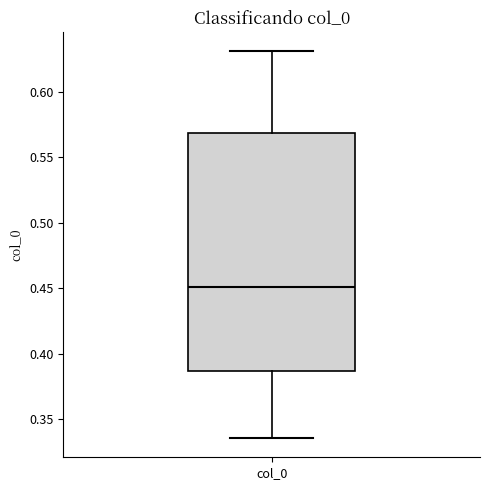

Transcribe this box plot: give where the median line is, the range the box spans, and where the two whiskers end, as read against the y-axis. The values are not printed on the chart, so give them approximately, as read against the axis.

median 0.450, box 0.385 to 0.570, whiskers 0.335 to 0.630